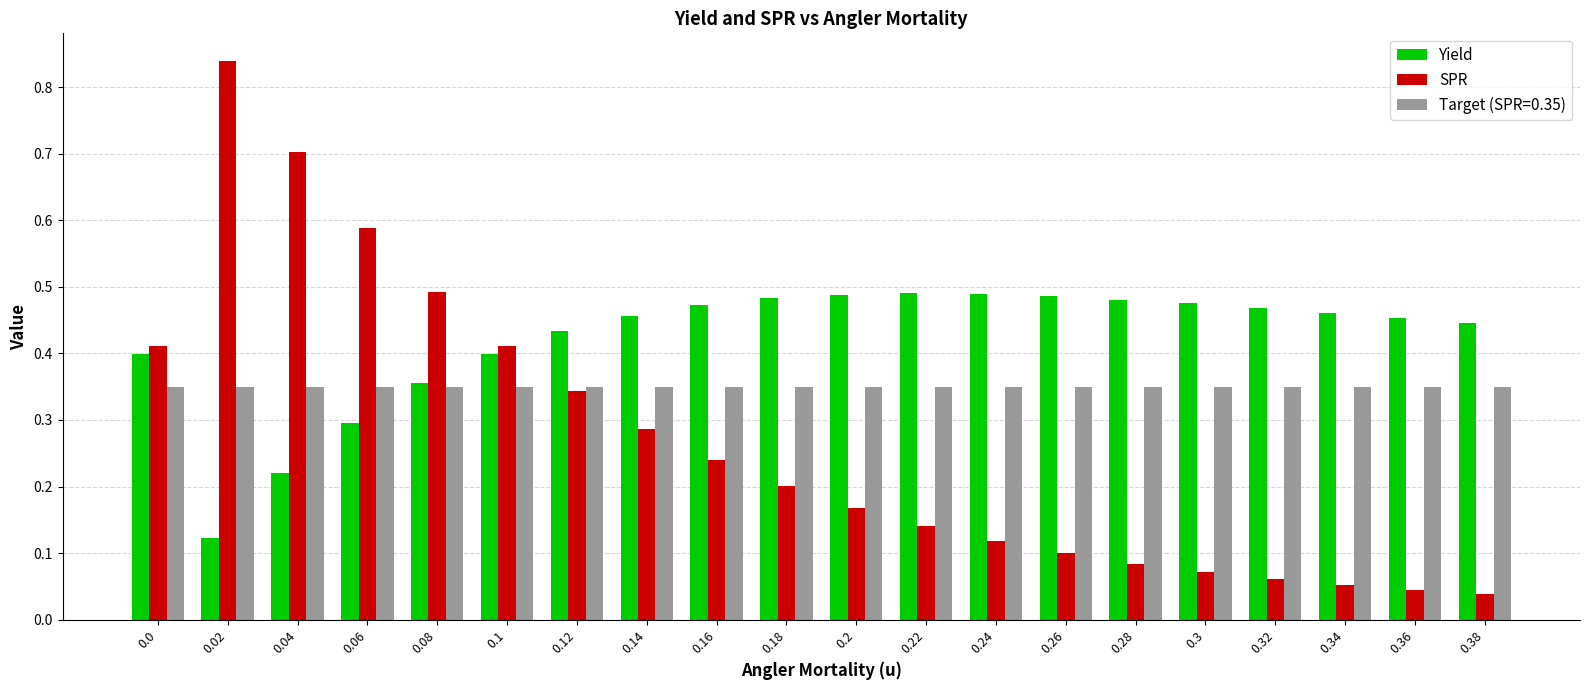

List the series in order of their overall mean, highest first.

Yield, Target (SPR=0.35), SPR